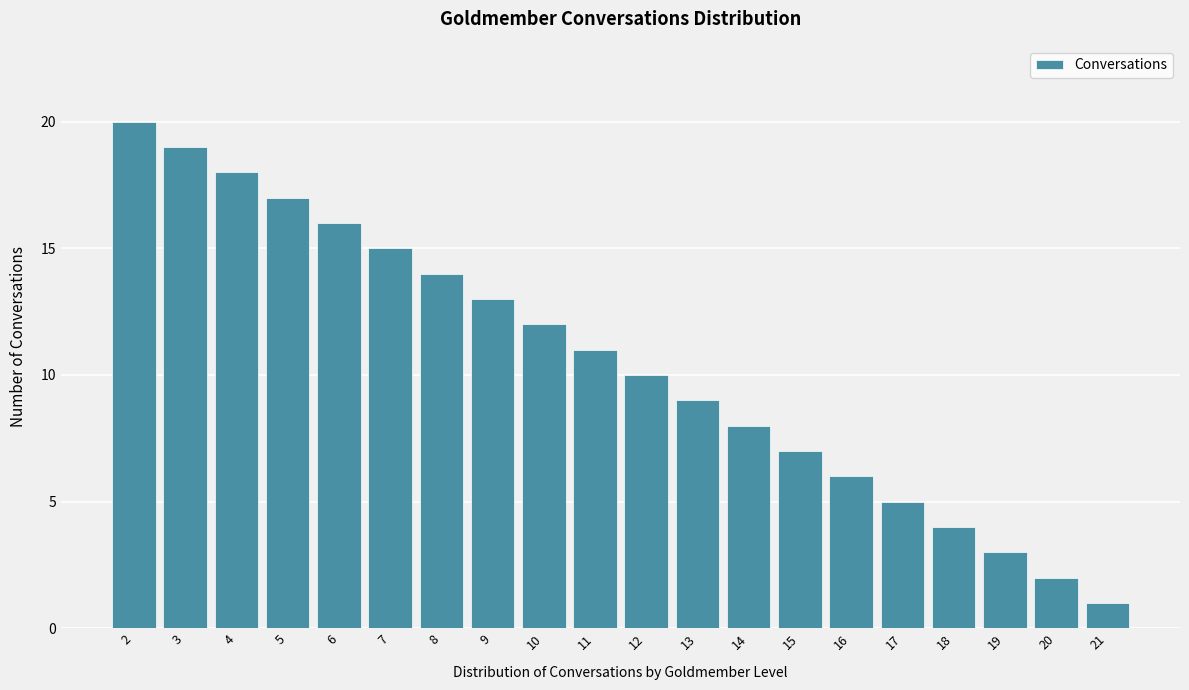

Reading left to right, what are all the values shown in this chart?

20	19	18	17	16	15	14	13	12	11	10	9	8	7	6	5	4	3	2	1